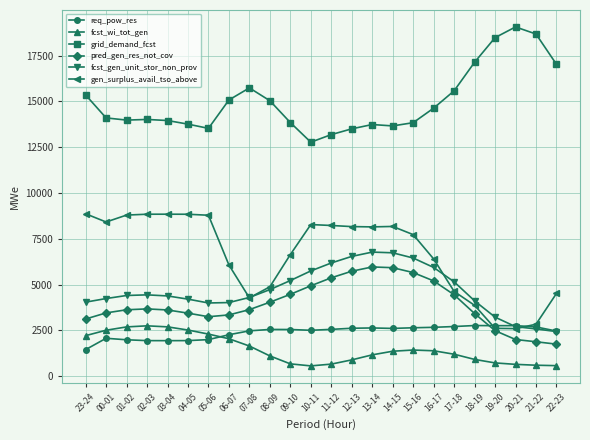

What are all the series names shown in the legend?

req_pow_res, fcst_wi_tot_gen, grid_demand_fcst, pred_gen_res_not_cov, fcst_gen_unit_stor_non_prov, gen_surplus_avail_tso_above